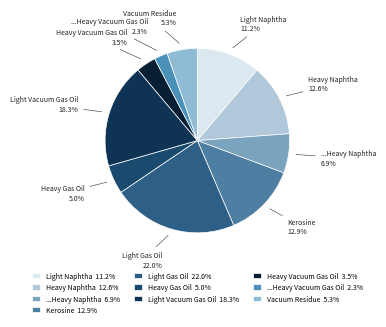

The Vacuum Residue slice represents 1% of the pie. True or false?

False